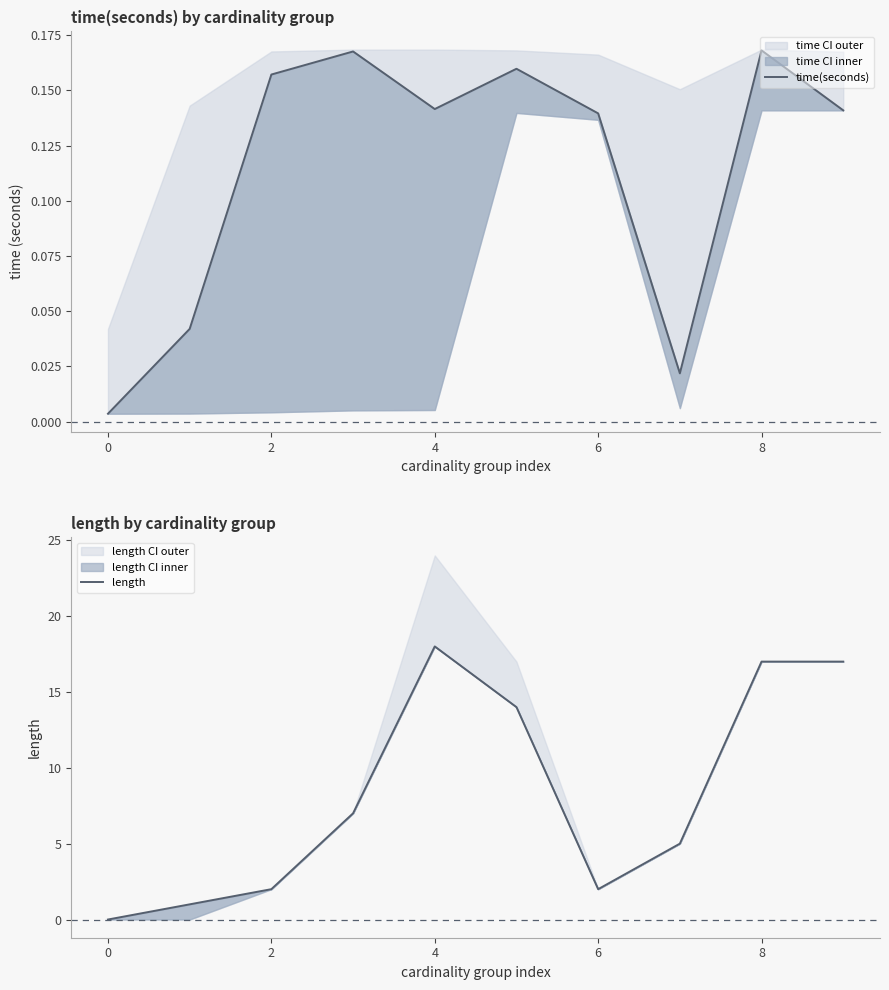

At how many categories does at least one series exceed 14?

3